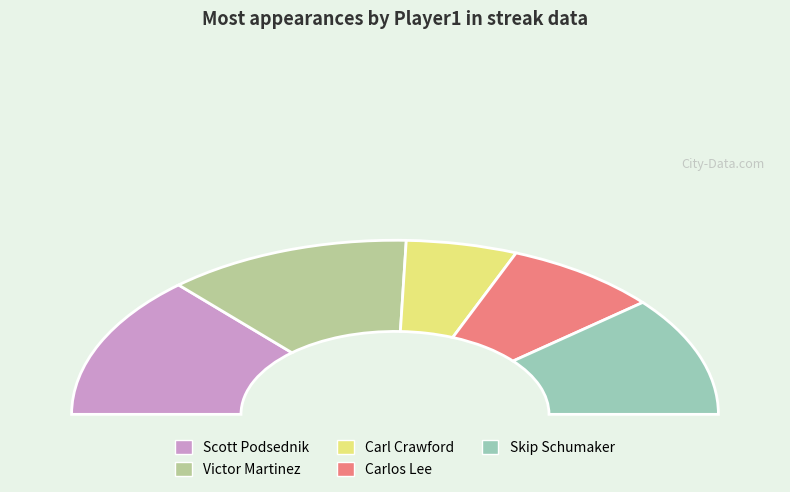

True or false: Victor Martinez accounts for 34% of the total.

False